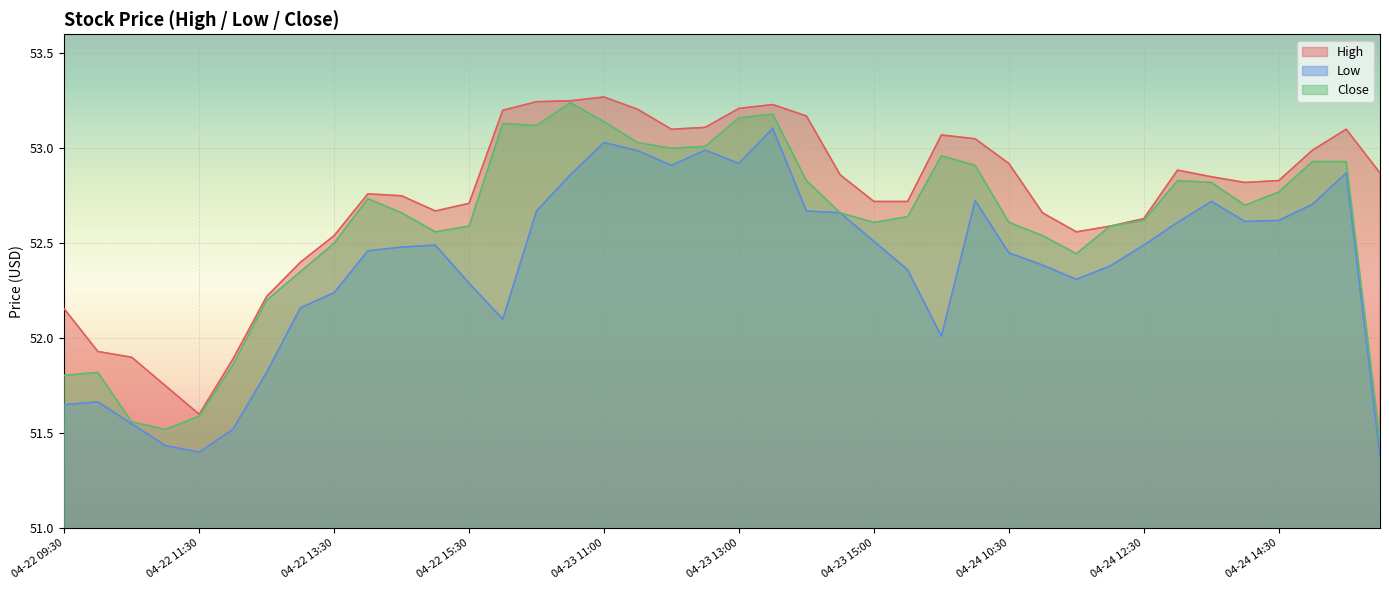

What is the sum of all High values?

2109.4